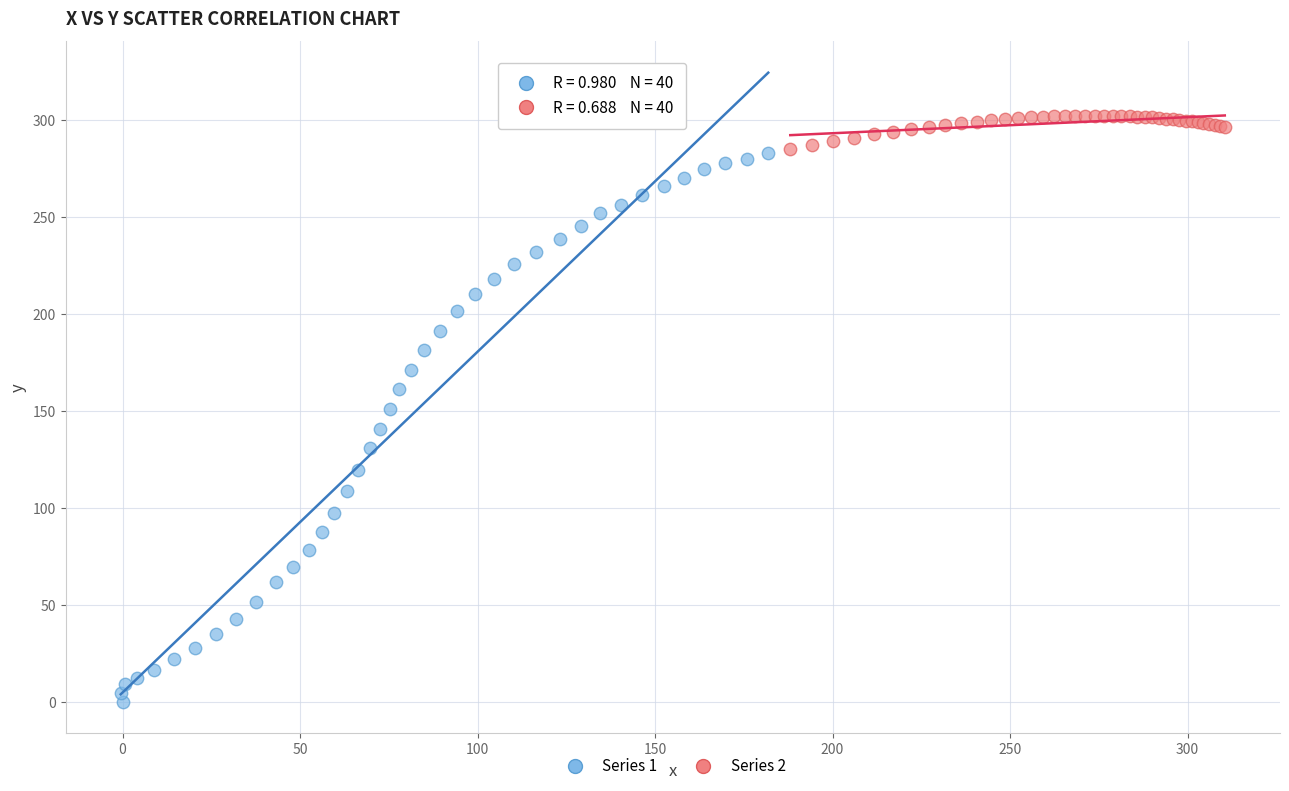

Which series reaches the maximum Y coordinate?

Series 2